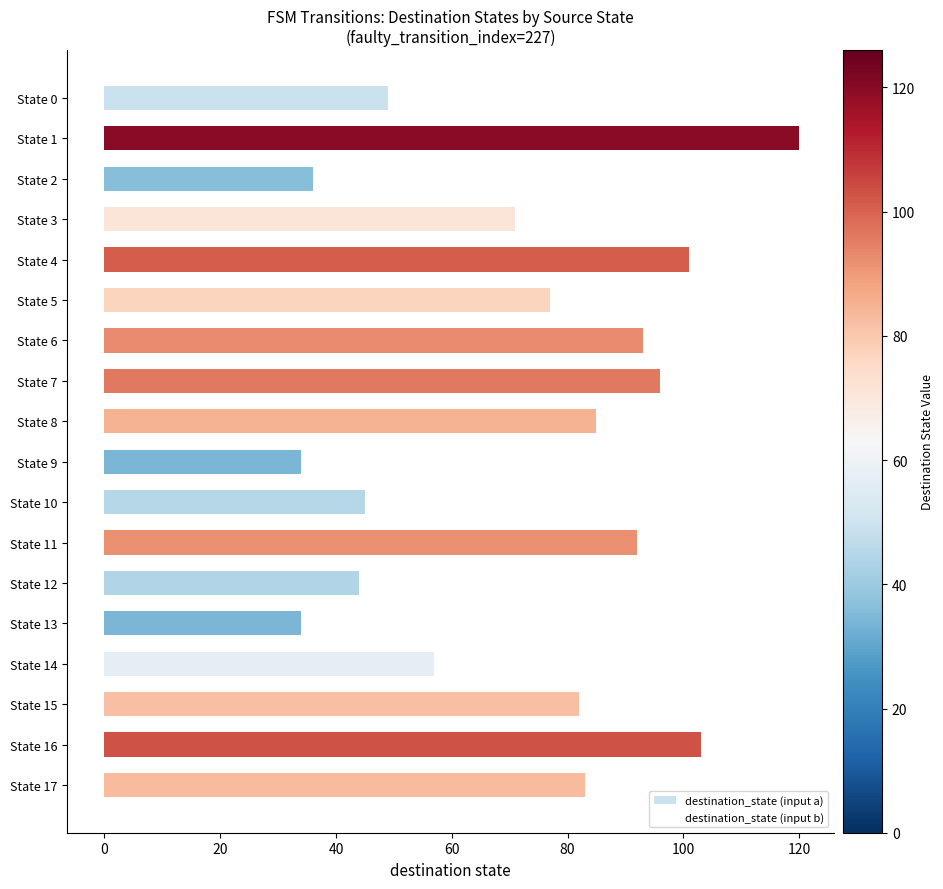

What is the average value?

72